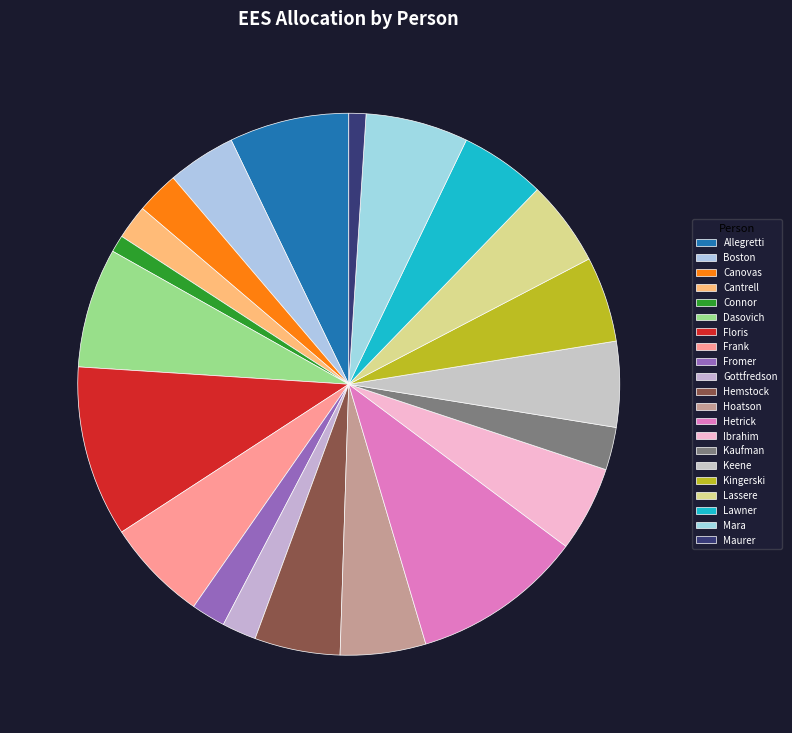

Count the number of slices in the pie.

21